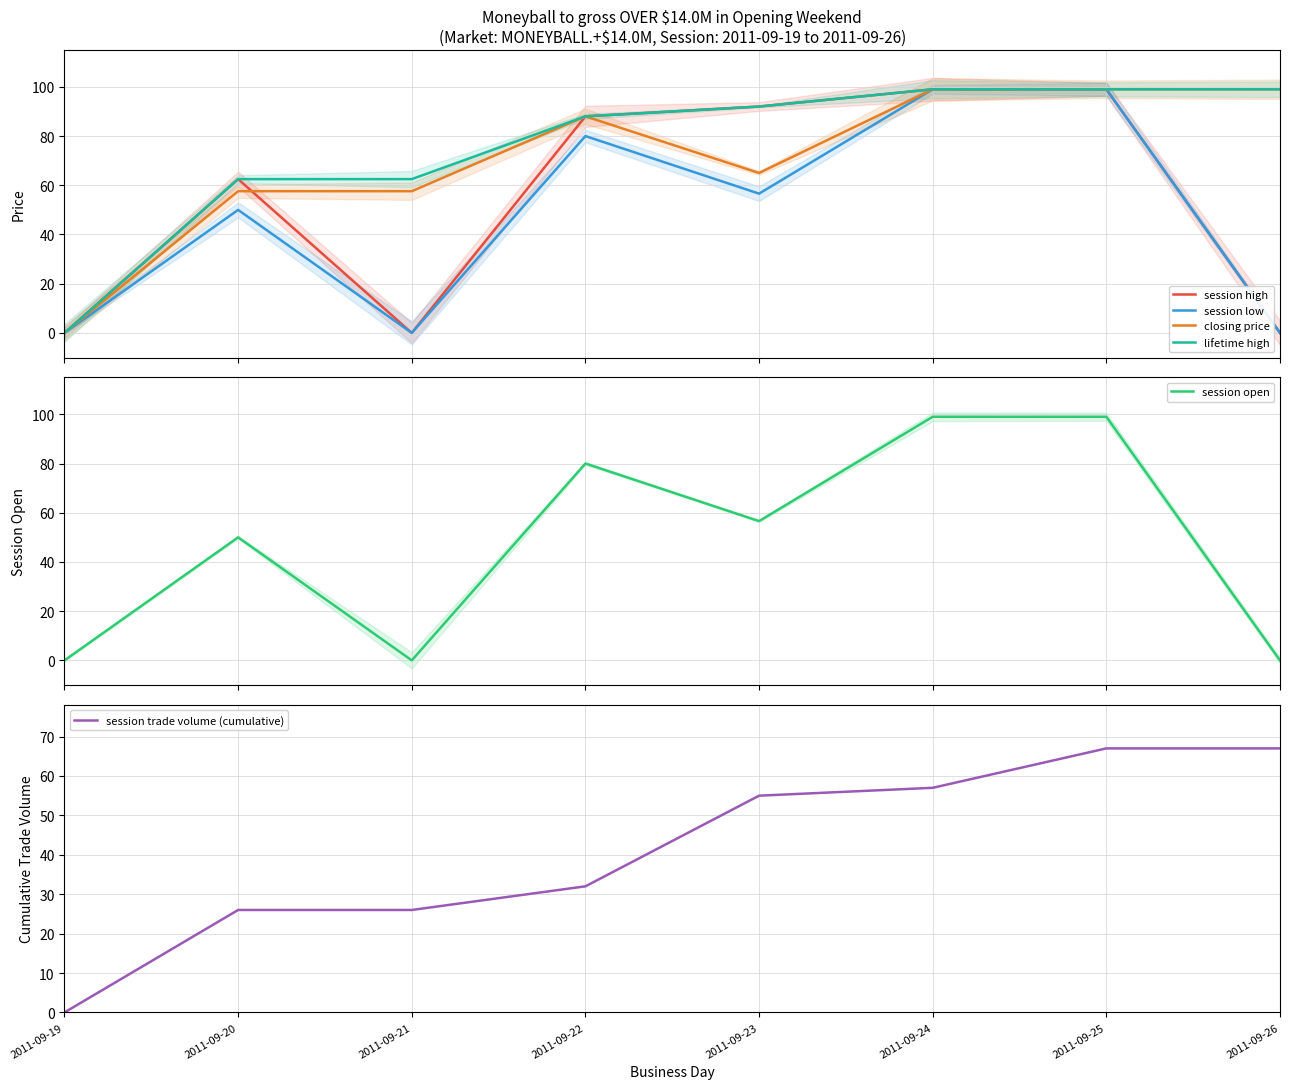

Which series changed the most between 2011-09-20 and 2011-09-26?

session high